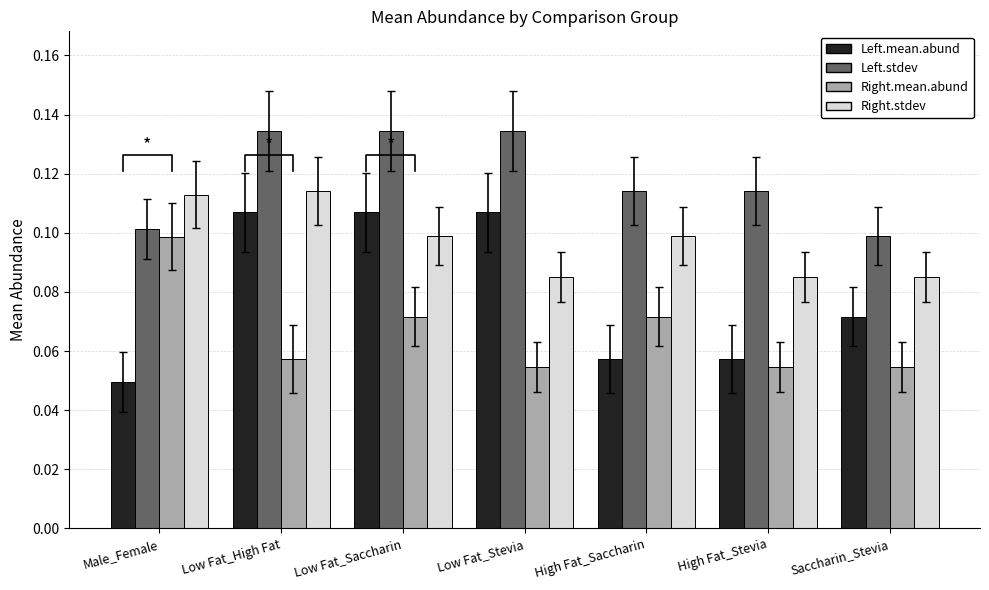

At High Fat_Stevia, list the series in order from smallest to largest.

Right.mean.abund, Left.mean.abund, Right.stdev, Left.stdev